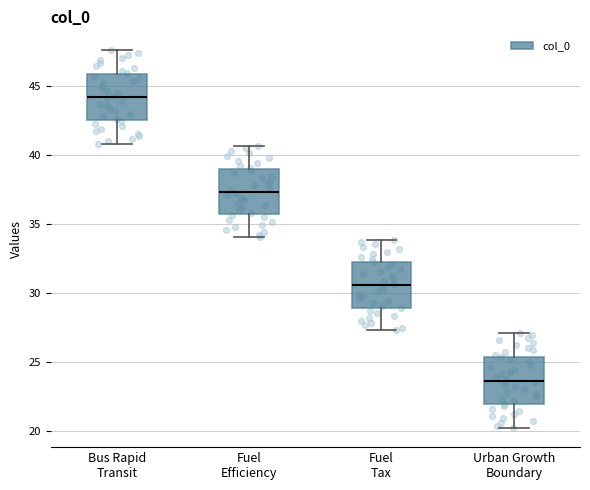

Reading left to right, transcribe this box plot: for each box, give where its median line is, the range the box spans, and where its two whiskers end, as read against the y-axis. The values are not printed on the chart, so give them approximately, as read against the axis.

Bus Rapid Transit: median 44.0, box 42.5 to 46.0, whiskers 41.0 to 47.5
Fuel Efficiency: median 37.5, box 35.5 to 39.0, whiskers 34.0 to 40.5
Fuel Tax: median 30.5, box 29.0 to 32.0, whiskers 27.5 to 34.0
Urban Growth Boundary: median 23.5, box 22.0 to 25.5, whiskers 20.0 to 27.0